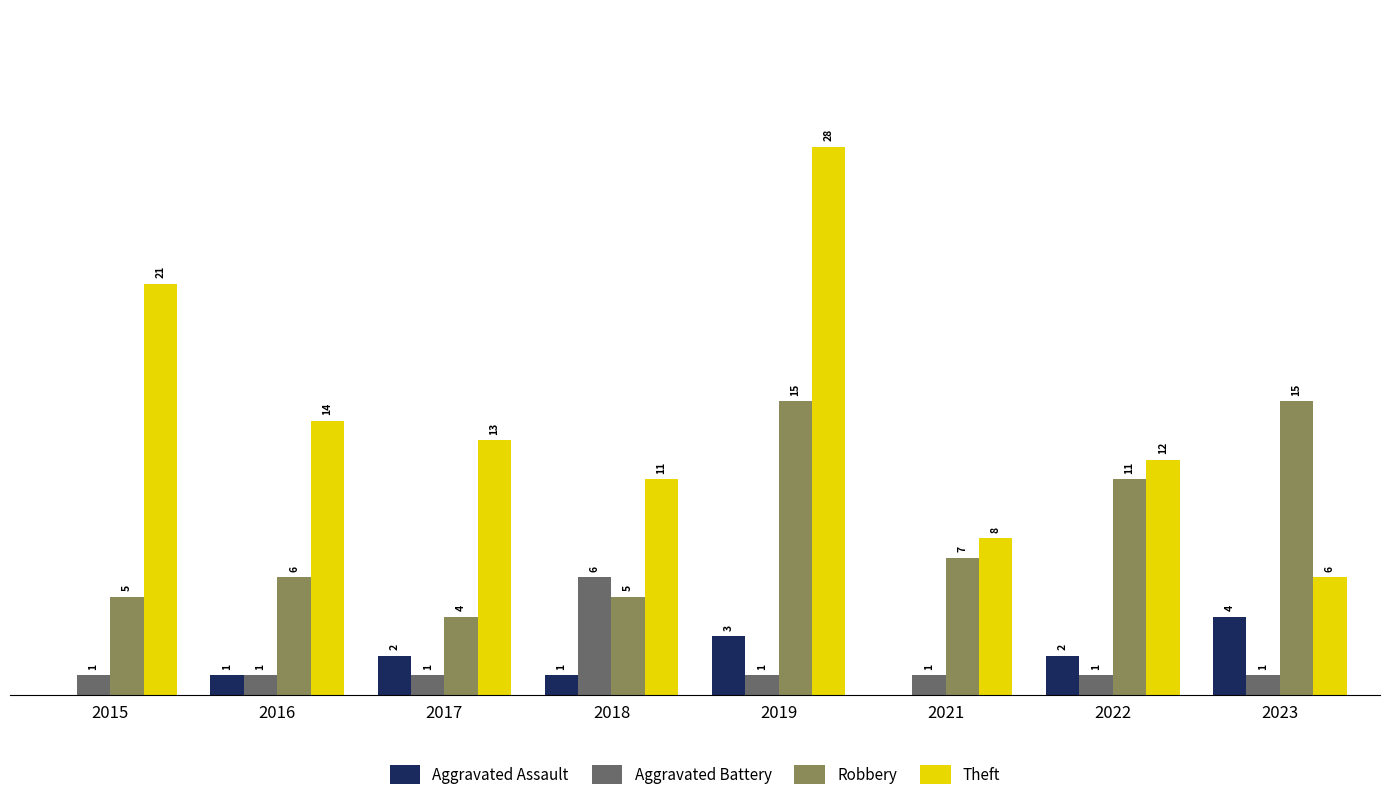

Is the value of Theft at 2018 greater than the value of Robbery at 2021?

Yes